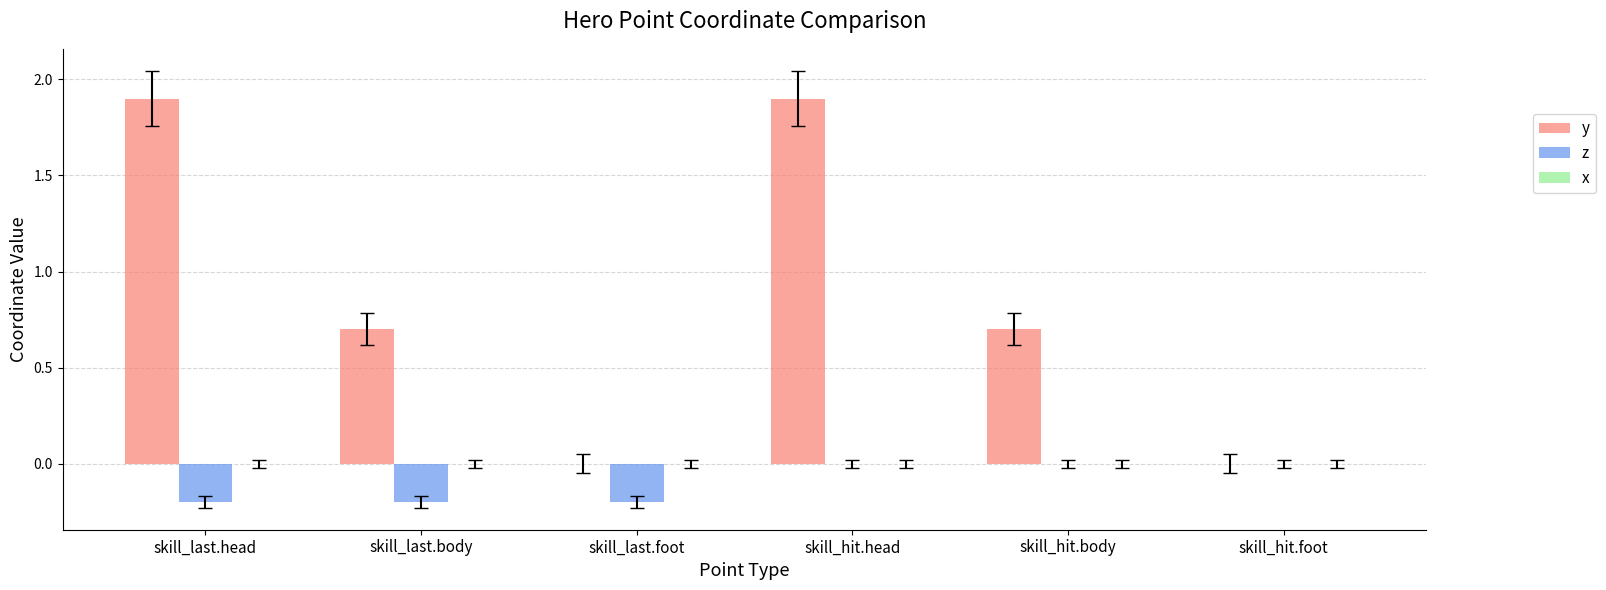

Are the bars horizontal?

No